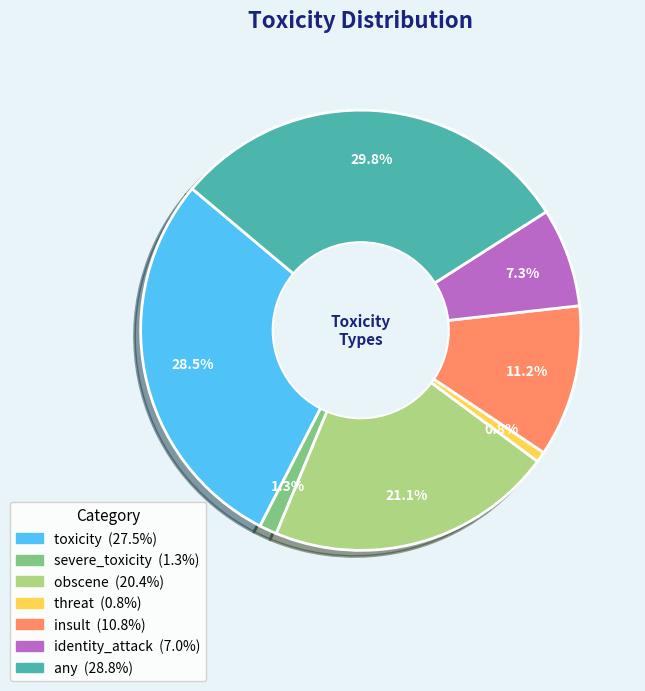

Which has a higher value, toxicity or threat?

toxicity